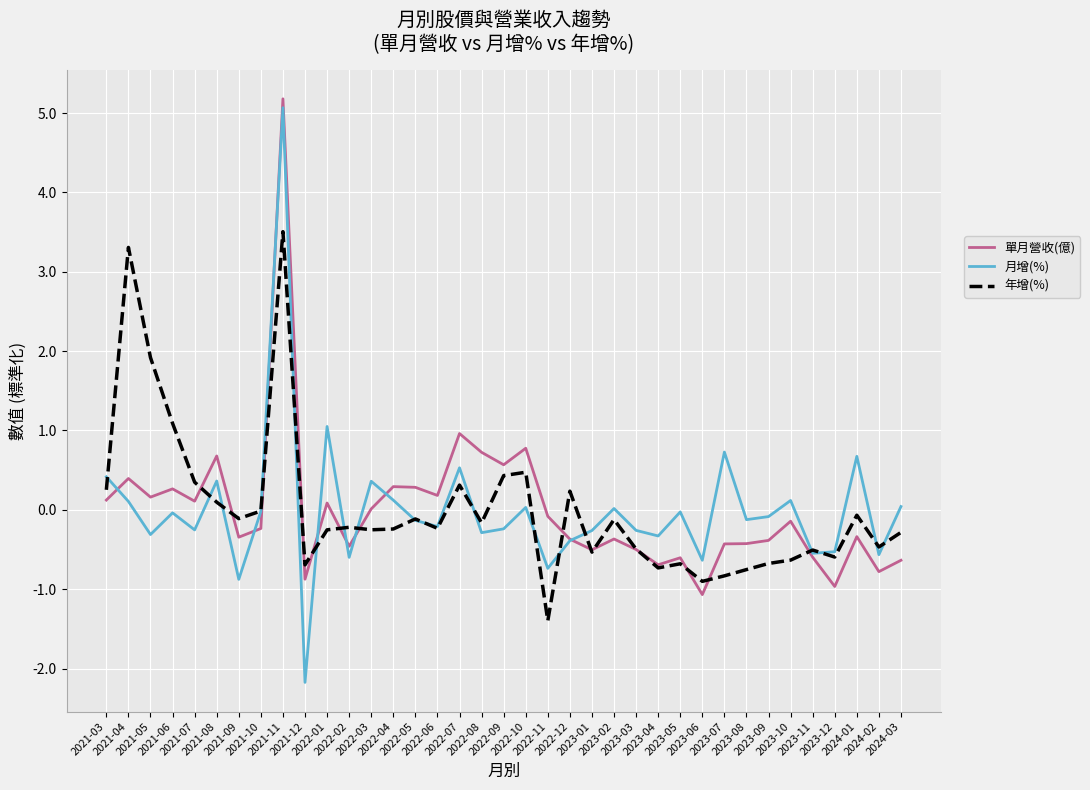

Which series has the widest spread of values?

月增(%)